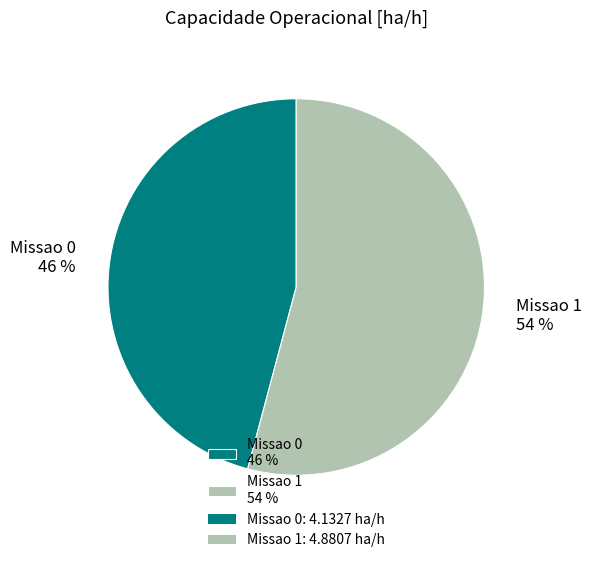

To the nearest percent, what is the difference between the largest and smallest slice percentages?

8%